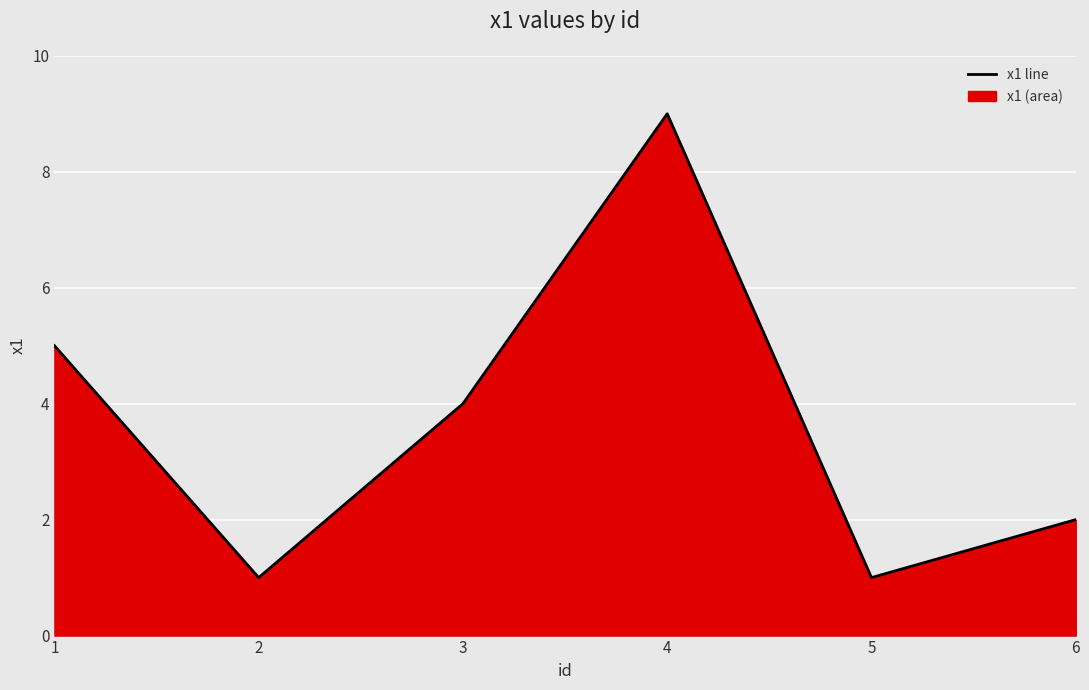

What is the value of the 1st point from the left?

5